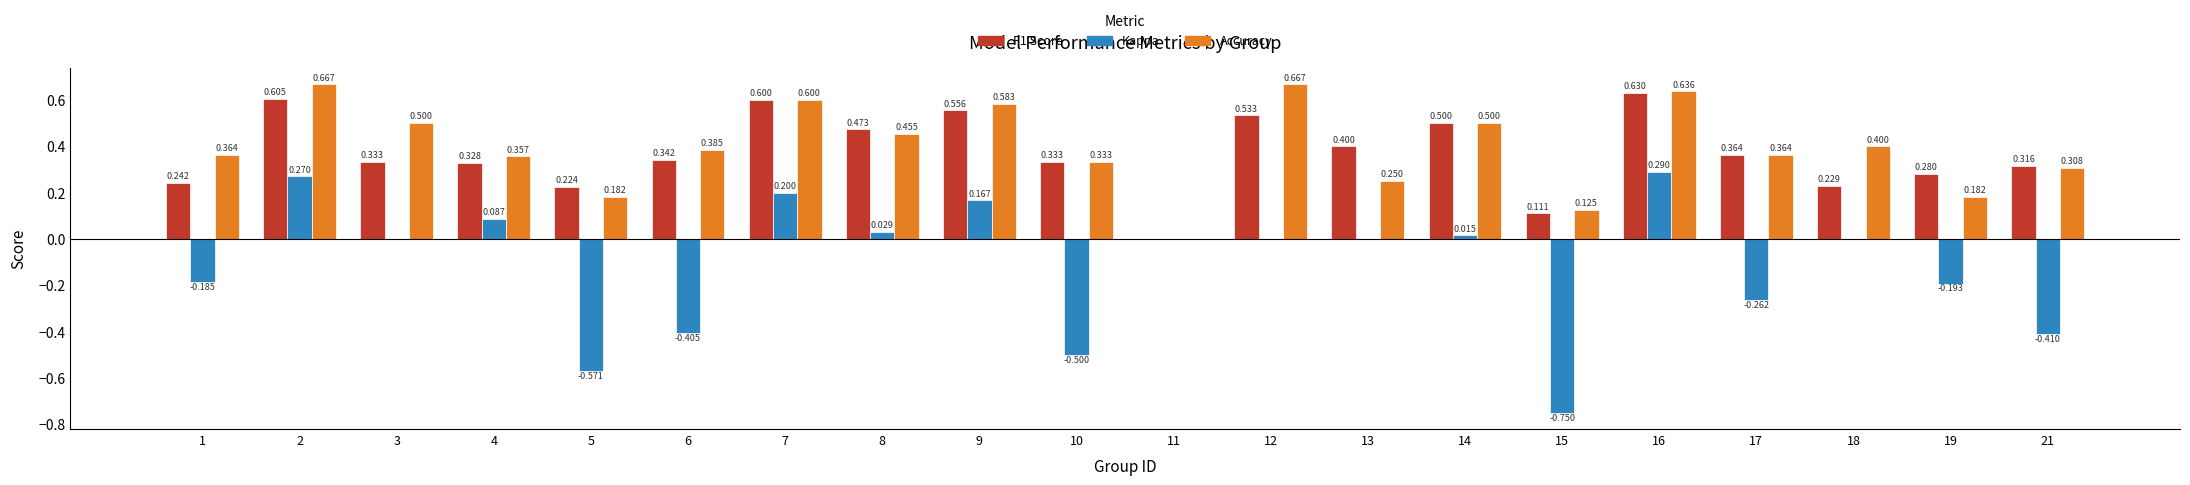

How many groups of bars are there?

20